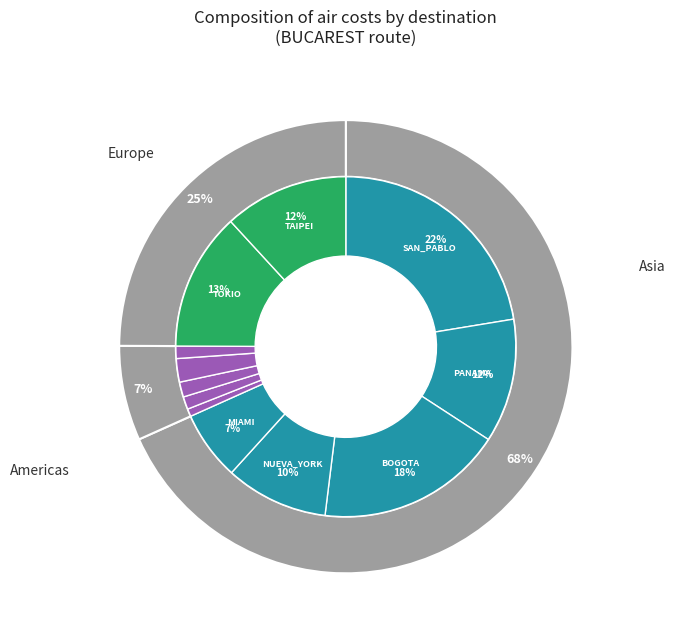

What percentage is NOT represented by NUEVA_YORK?

90.2%